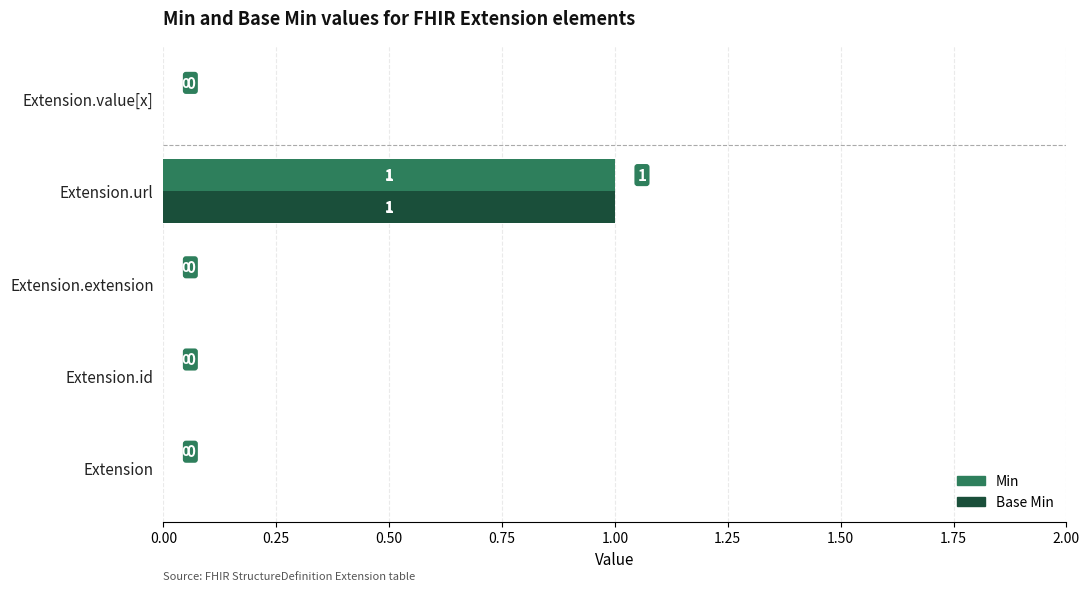

Is the value of Base Min at Extension.url greater than the value of Min at Extension.extension?

Yes